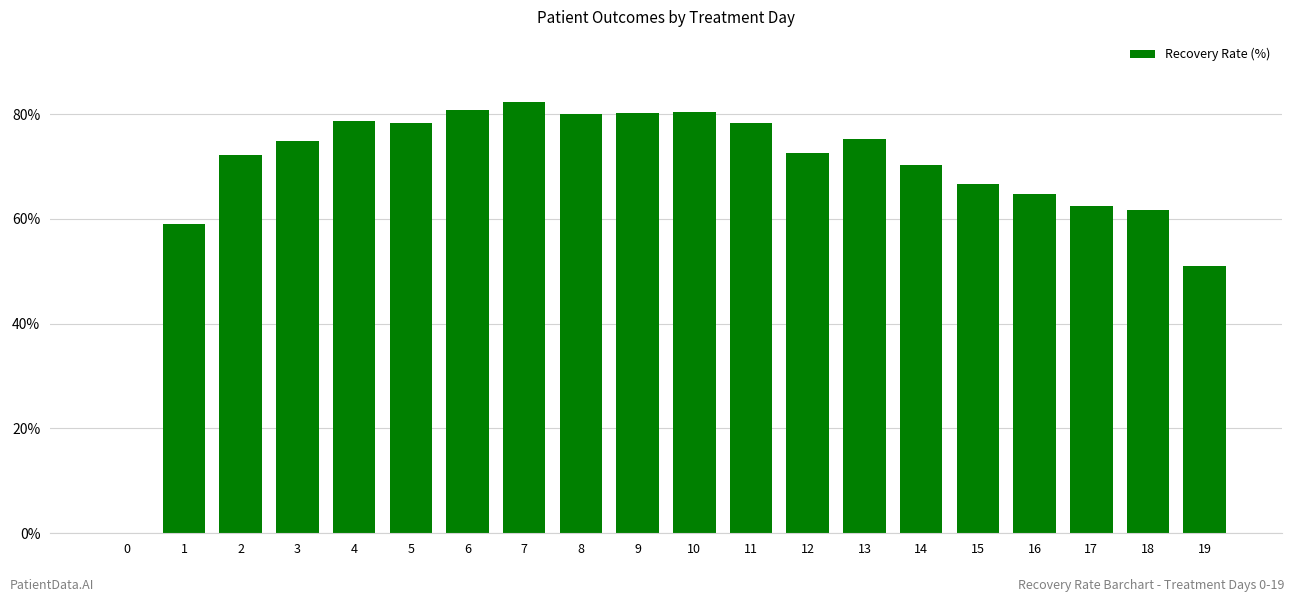

What is the greatest value displayed?

82.4